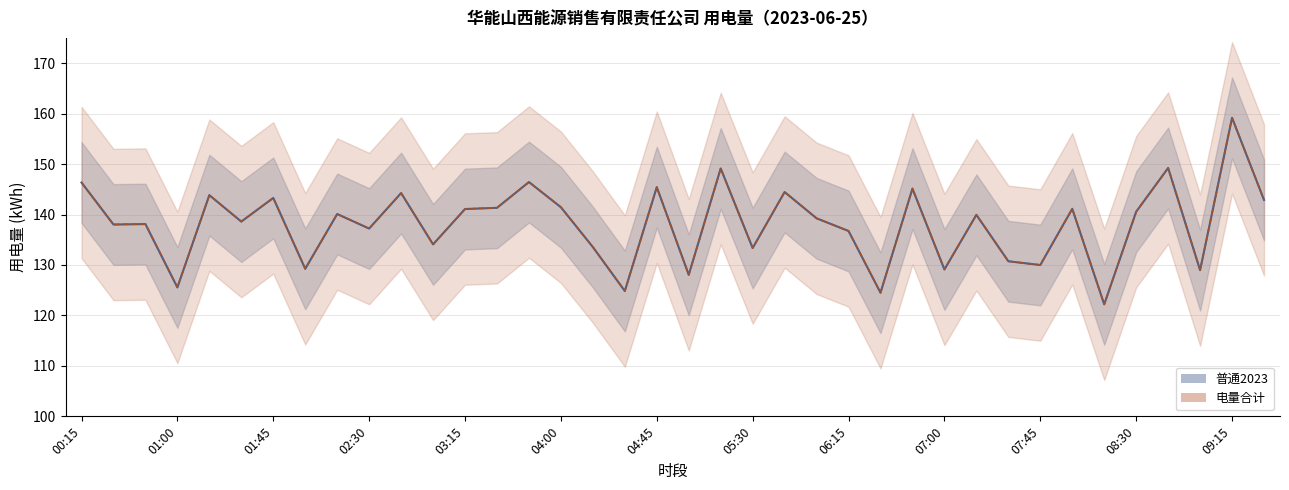

What is the sum of the 电量合计 values at 03:15 and 05:00?

269.1